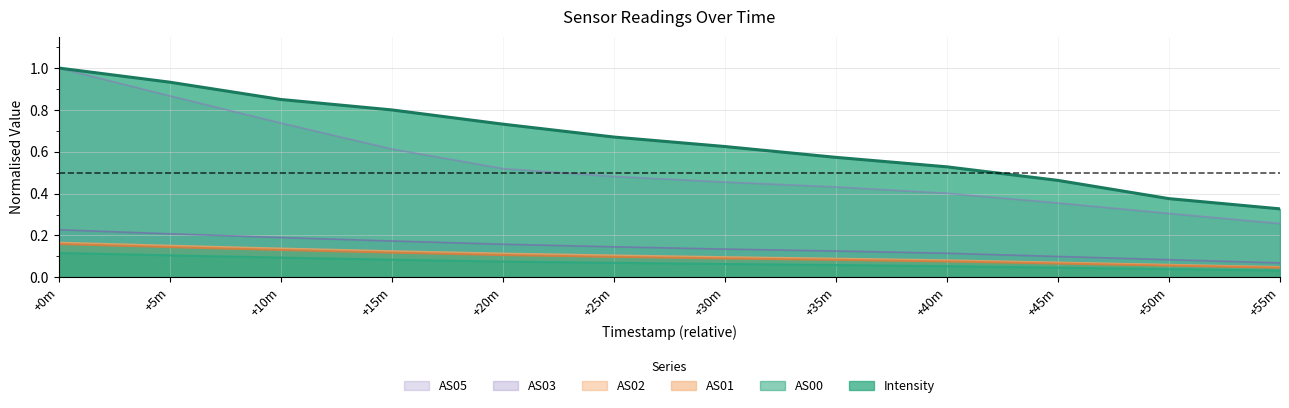

True or false: AS02 and AS05 cross at least once.

False